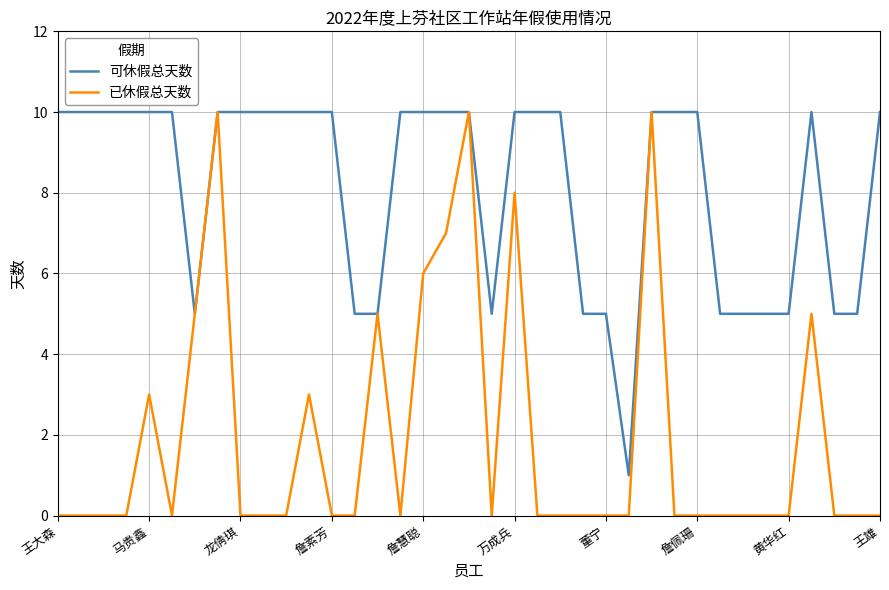

Which series has the largest total across all categories?

可休假总天数